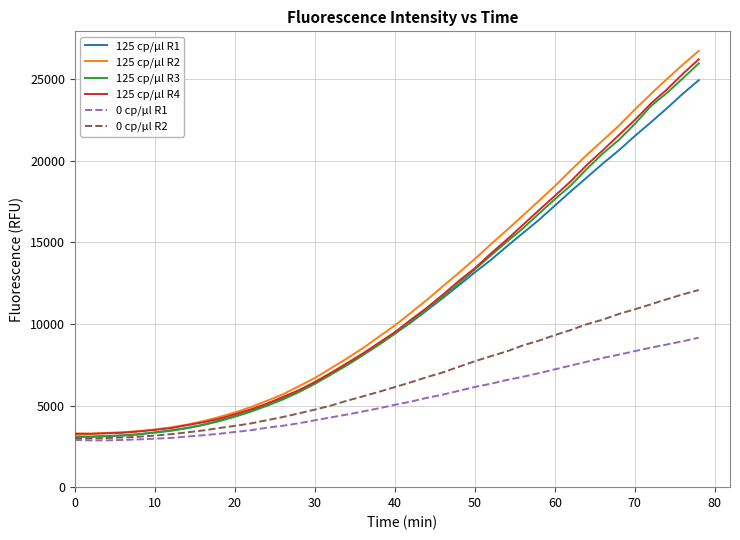

What is the lowest value of the 125 cp/µl R2 series?

3274